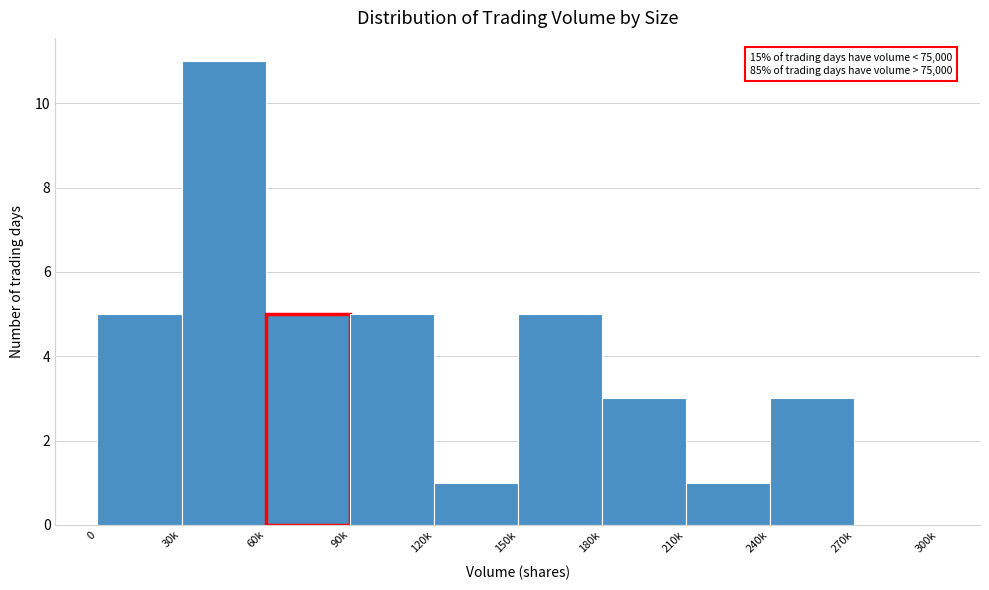

Reading left to right, transcribe all the data shown in this chart.

0=5	30k=11	60k=5	90k=5	120k=1	150k=5	180k=3	210k=1	240k=3	270k=0